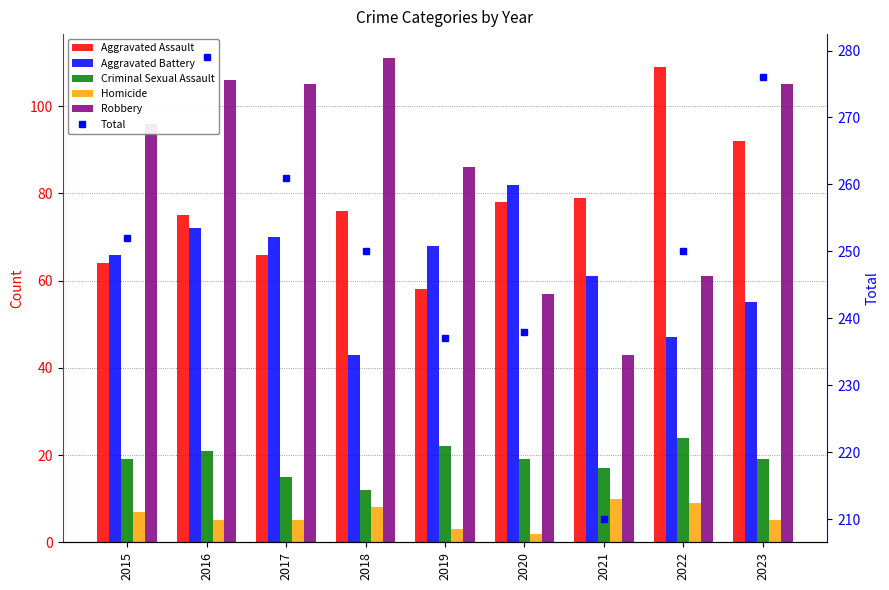

Is it true that Aggravated Battery equals 43 at 2018?

True